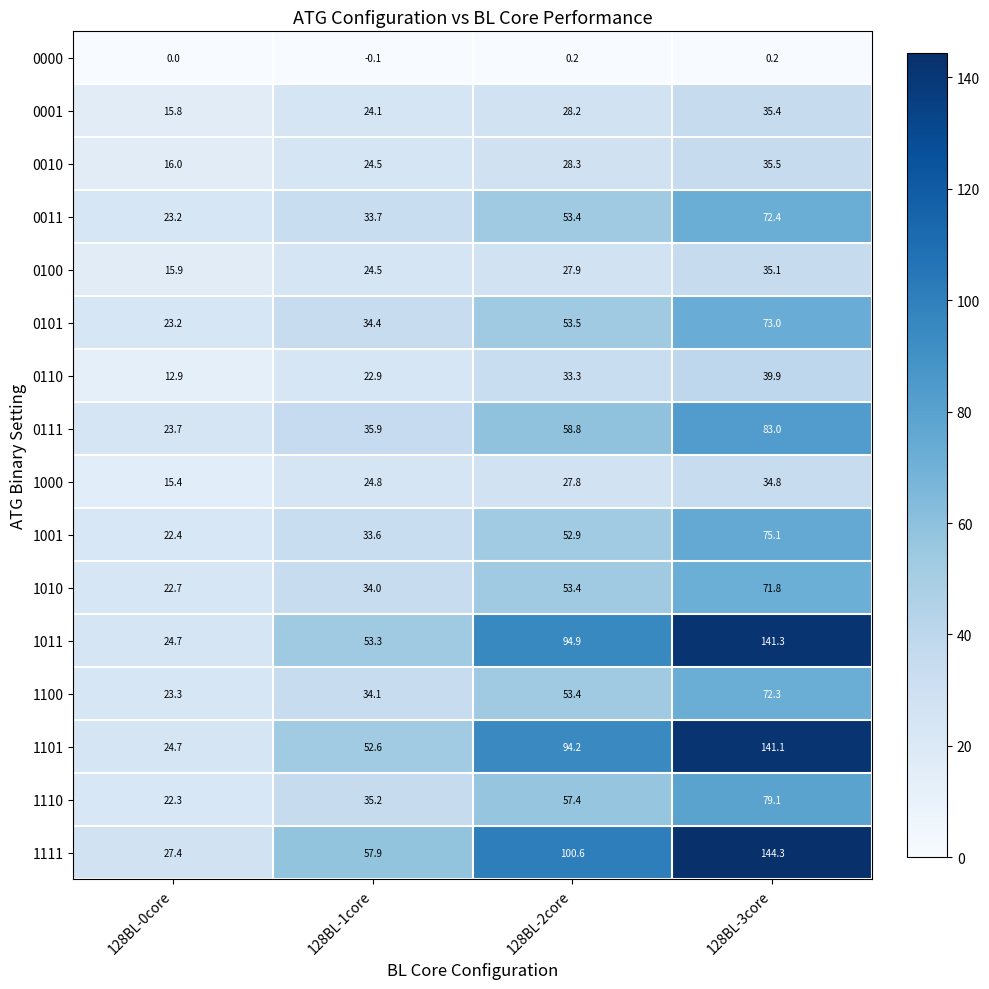

How many 0000 values are between 0 and 1?

3